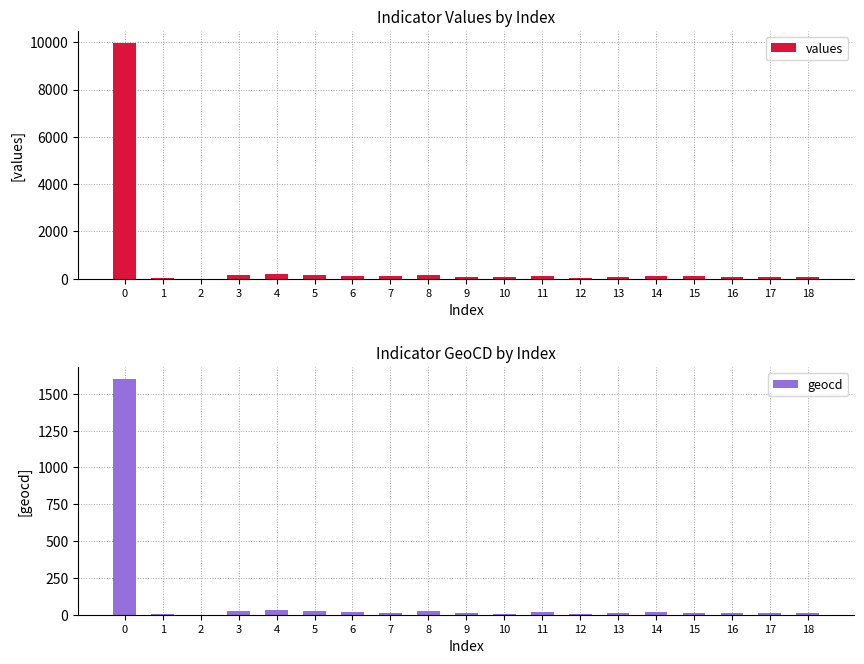

Is the value of geocd at 5 greater than the value of values at 14?

No